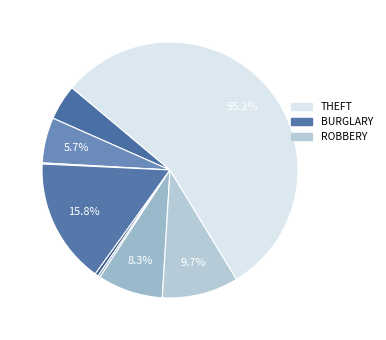

Rank the categories by value from lowest to highest.

Arson, Homicide, Criminal Sexual Assault, Aggravated Assault, Aggravated Battery, Motor Vehicle Theft, Robbery, Burglary, Theft